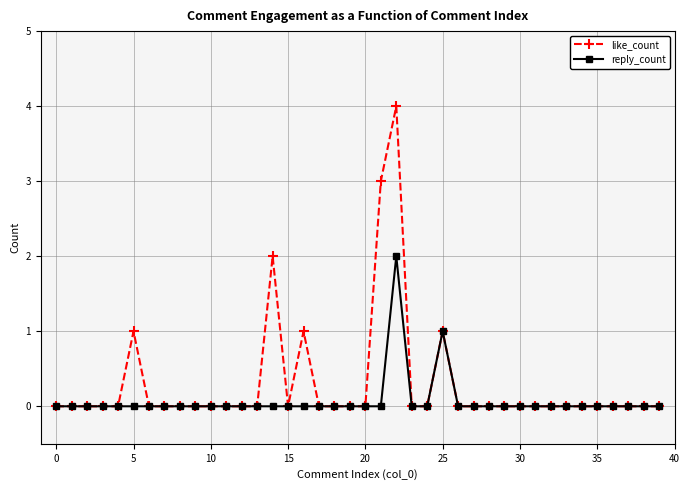

Rank the series by their maximum value, from lowest to highest.

reply_count, like_count